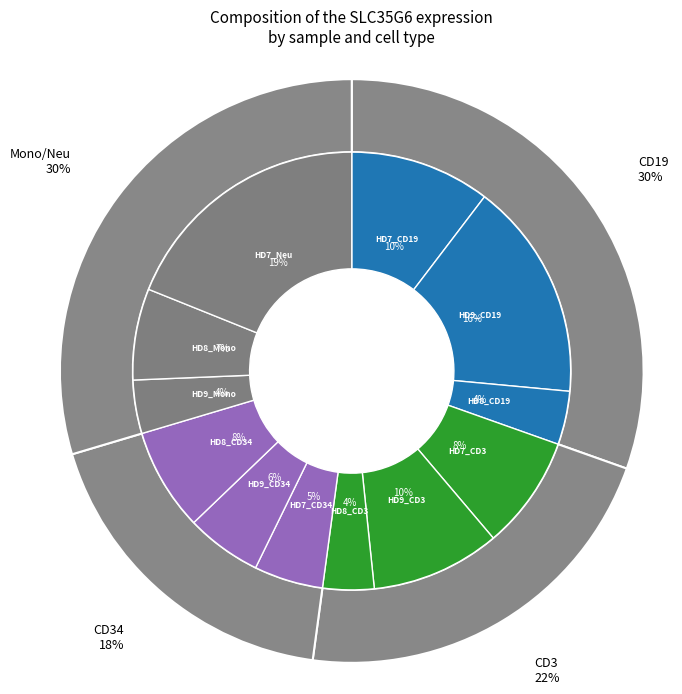

To the nearest percent, what is the difference between the largest and smallest slice percentages?

15%